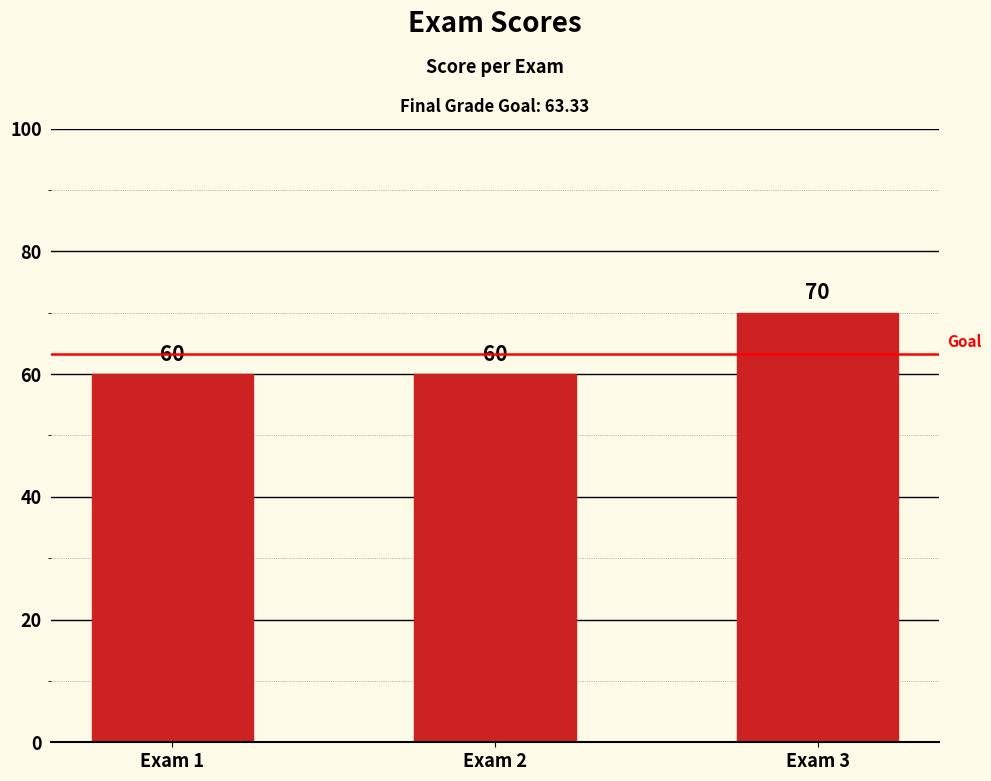

Reading left to right, transcribe all the data shown in this chart.

Exam 1=60	Exam 2=60	Exam 3=70